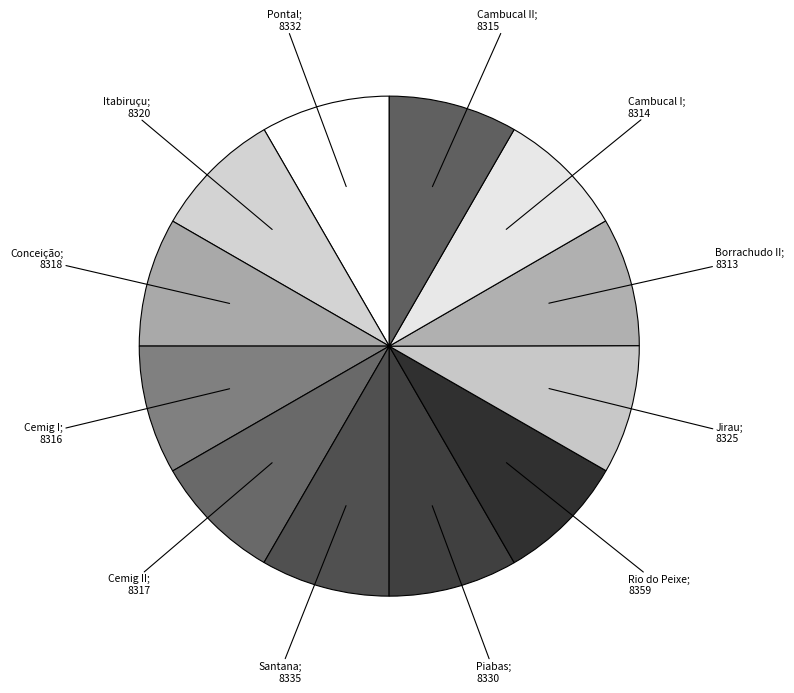

How many slices are in this pie chart?

12